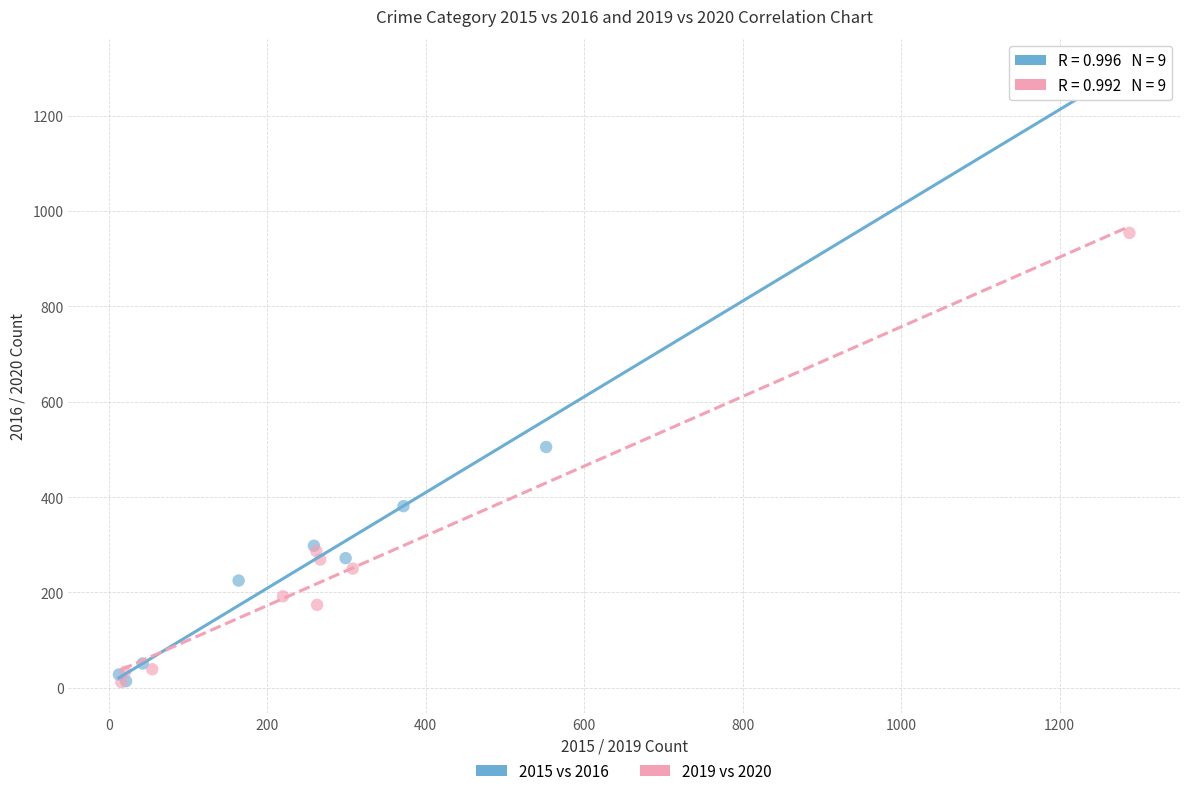

What are all the series names shown in the legend?

2015 vs 2016, 2019 vs 2020